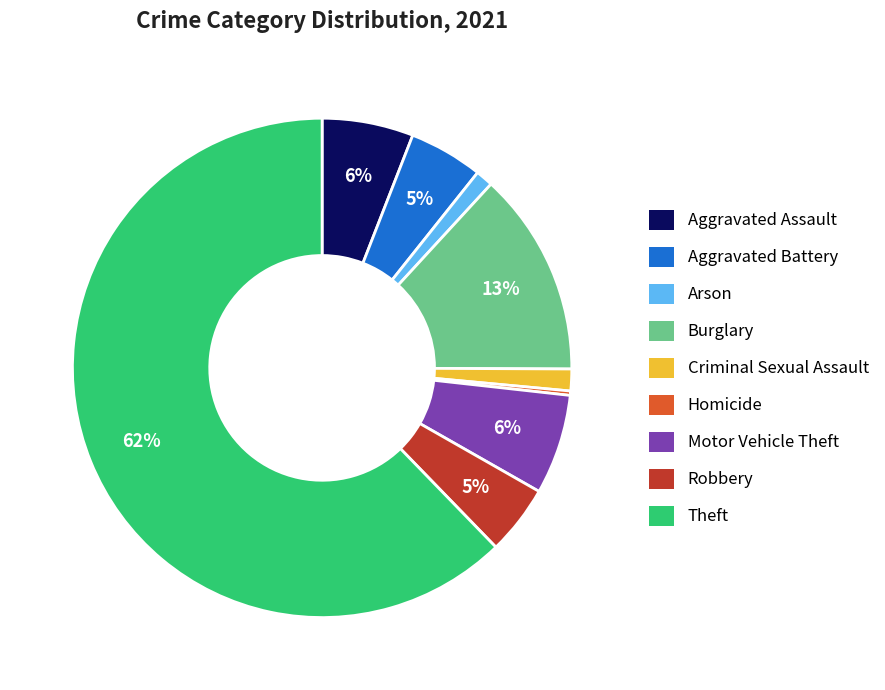

How many segments does this pie chart have?

9